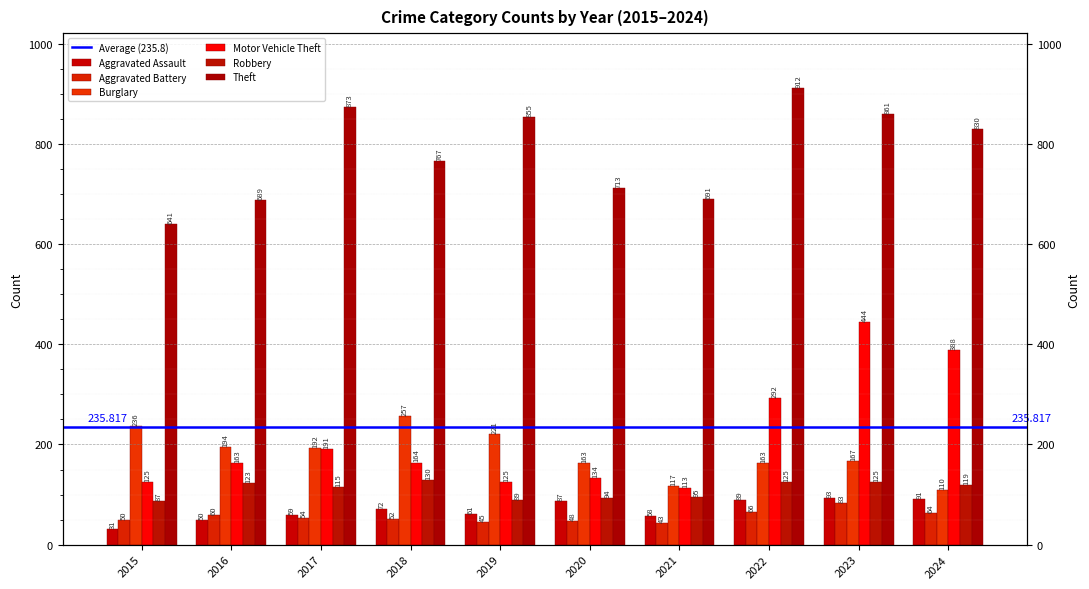

What are all the series names shown in the legend?

Aggravated Assault, Aggravated Battery, Burglary, Motor Vehicle Theft, Robbery, Theft